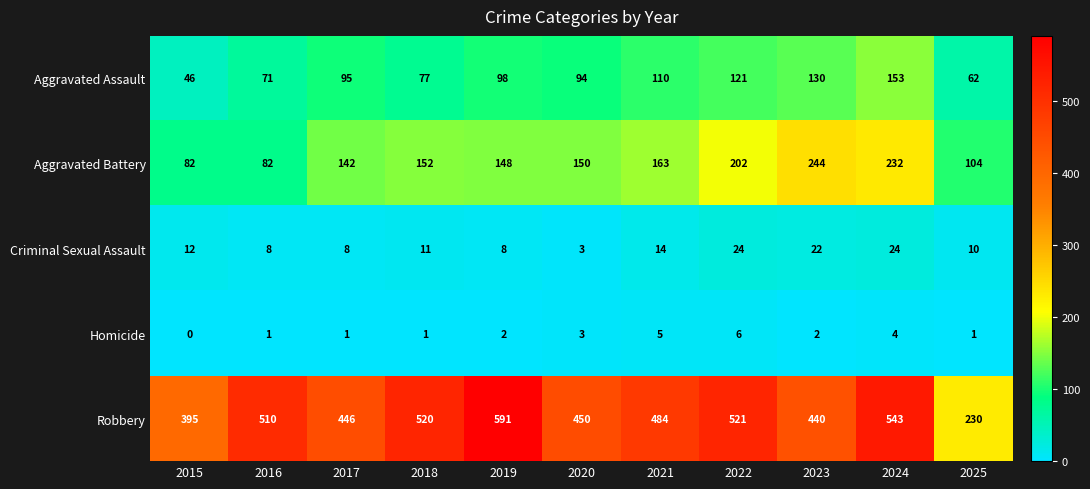

Is it true that Robbery equals 209 at 2023?

False